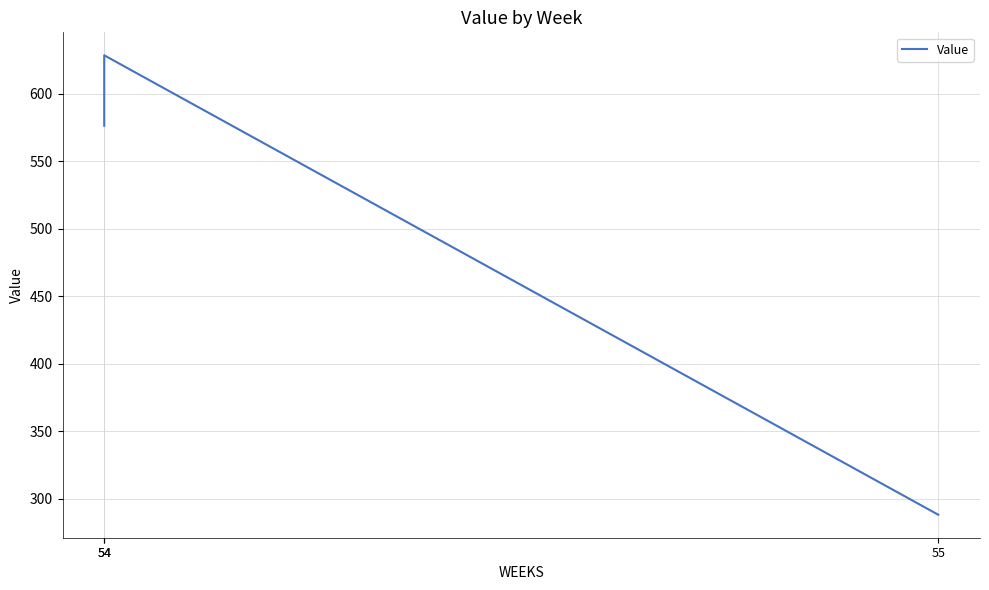

At which label does the data first exceed 576?

54